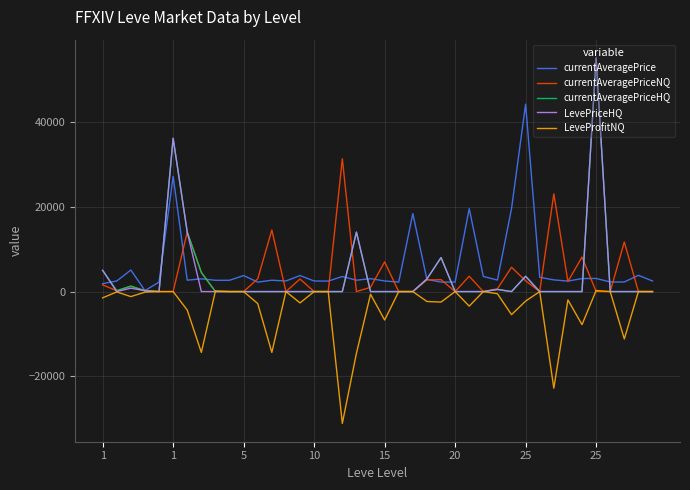

What is the greatest value displayed?

55038.0